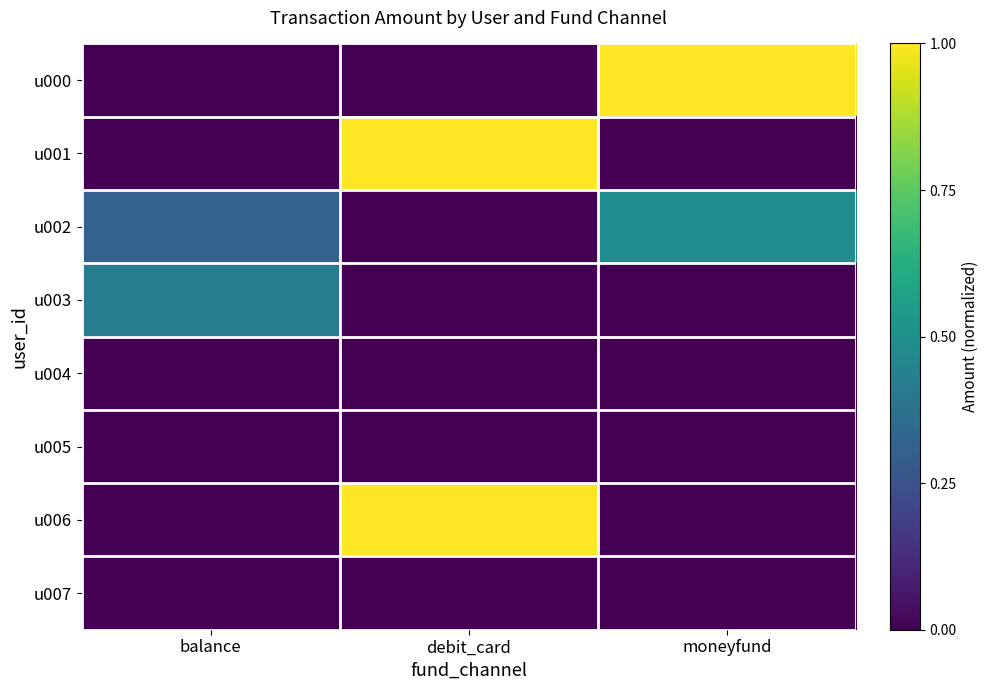

Which has a higher value, debit_card or balance?

debit_card